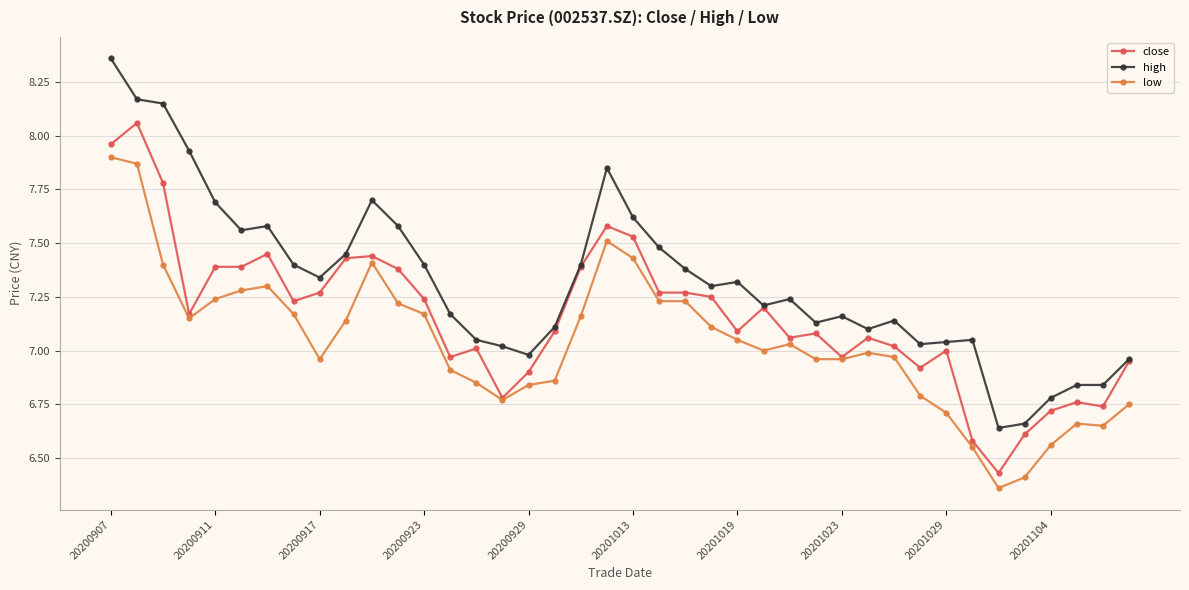

List the series in order of their peak value, highest first.

high, close, low